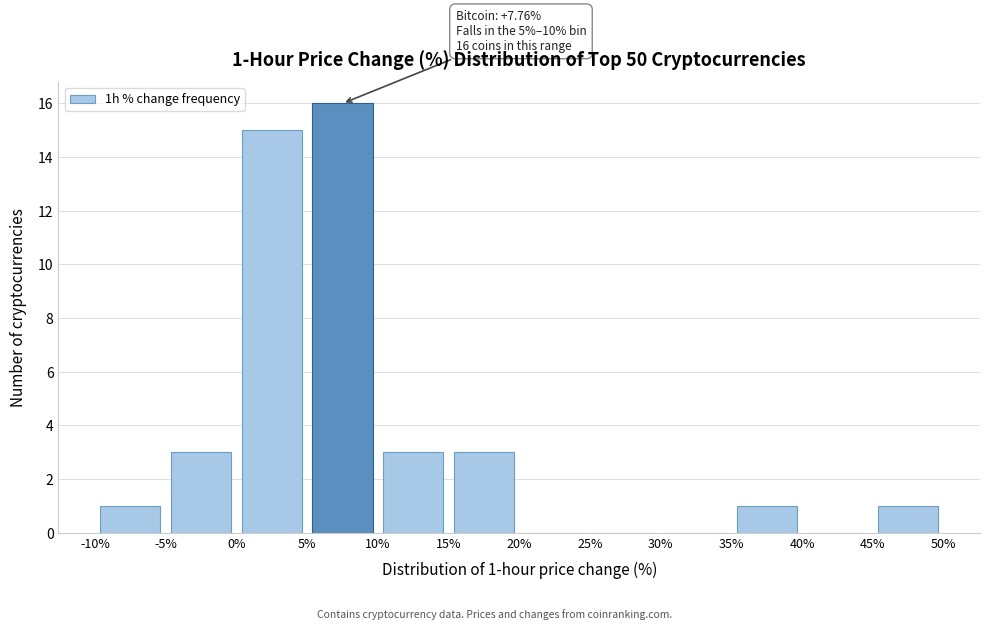

Over which range of the x-axis is the bar tallest?

5% to 10%